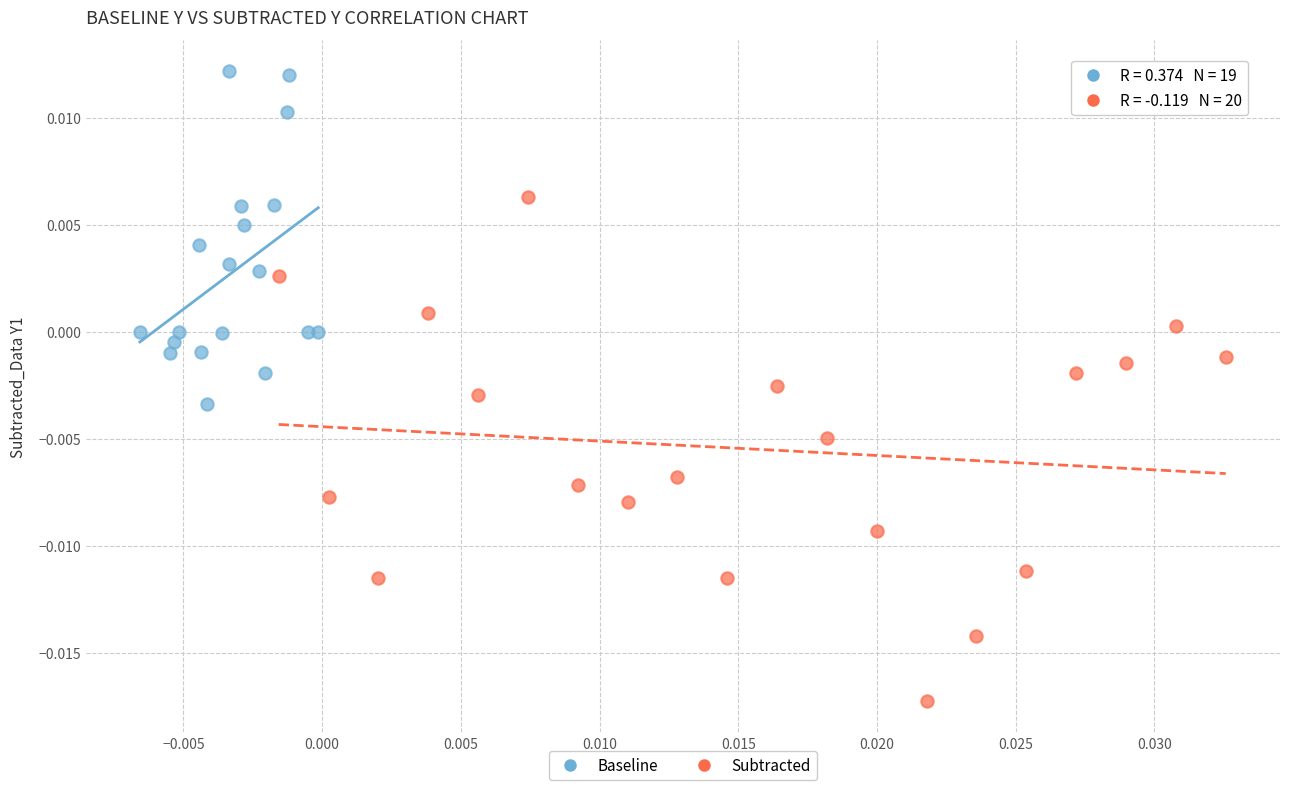

Which series reaches the minimum Y coordinate?

Subtracted